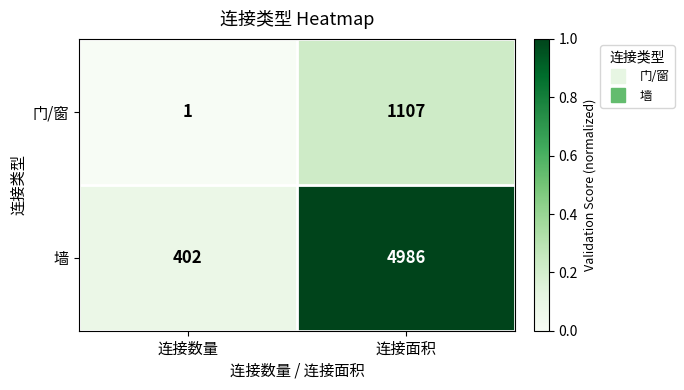

Reading left to right, extract all data points from this chart.

门/窗: 连接数量=1	连接面积=1107
墙: 连接数量=402	连接面积=4986